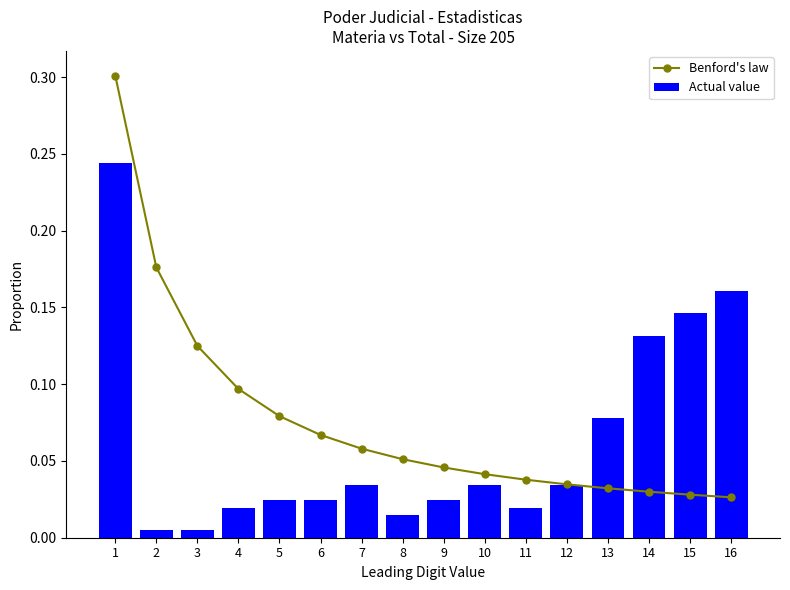

What are all the series names shown in the legend?

Benford's law, Actual value